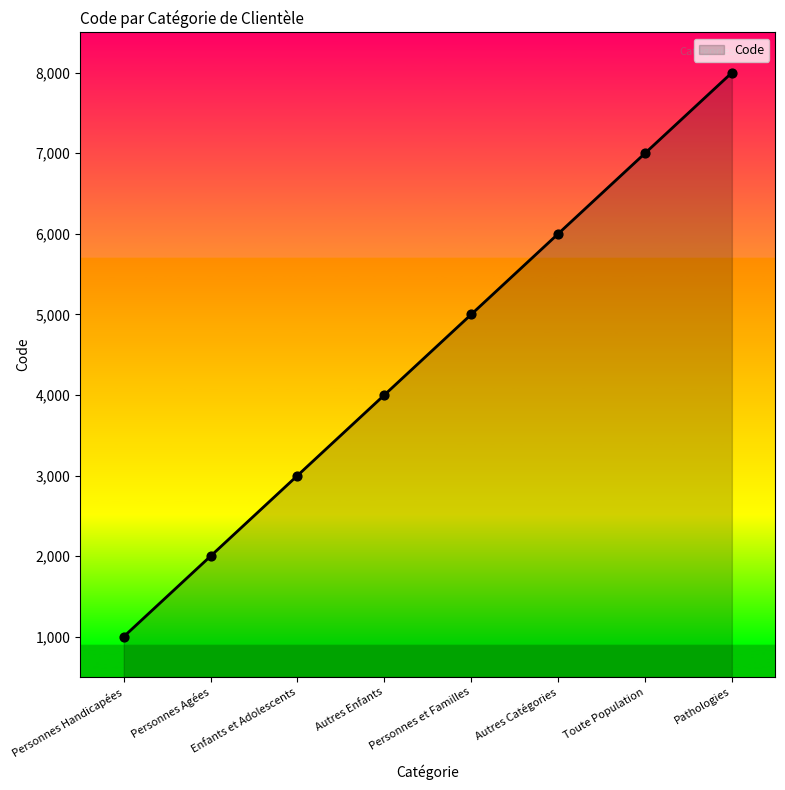

What is the change in value from Personnes Handicapées to Toute Population?

+6000